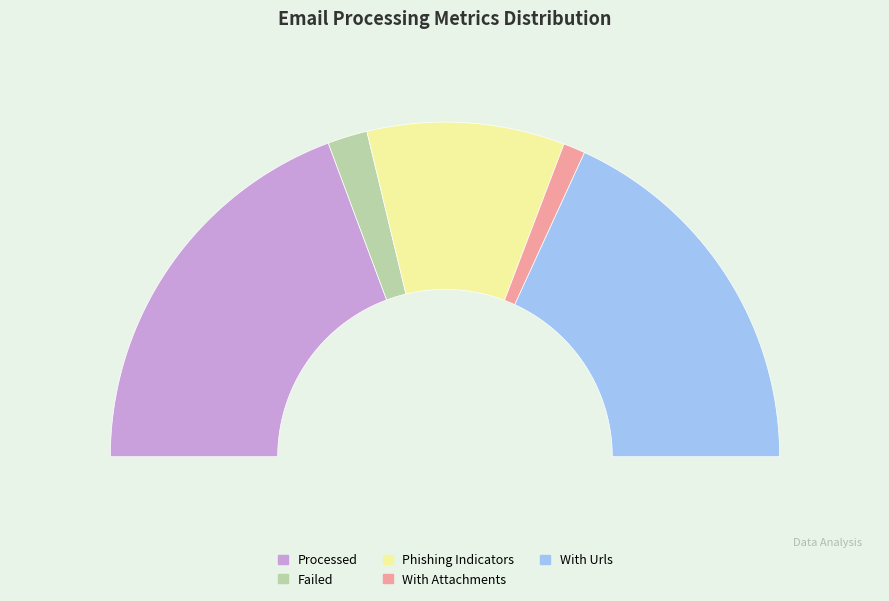

What is the smallest slice in the pie chart?

With Attachments